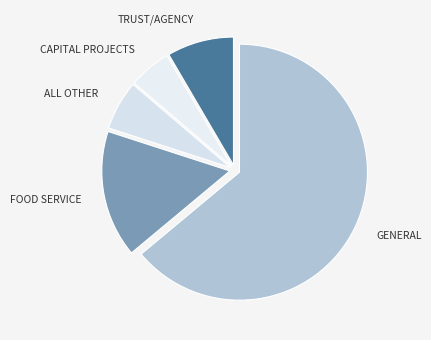

What is the majority slice?

GENERAL